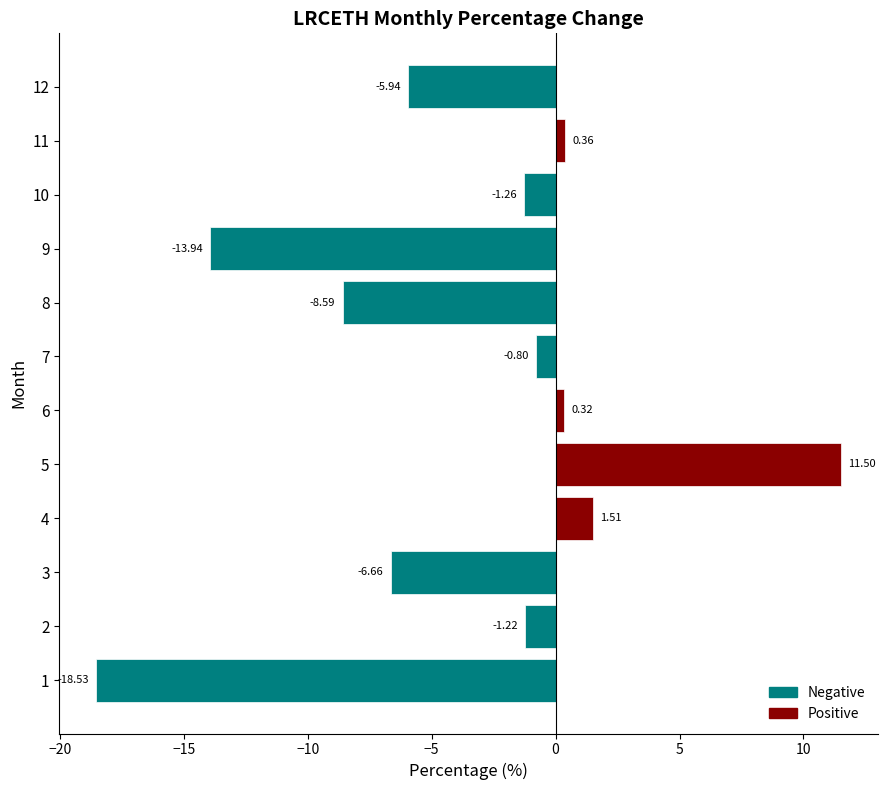

How many values are below zero?

8